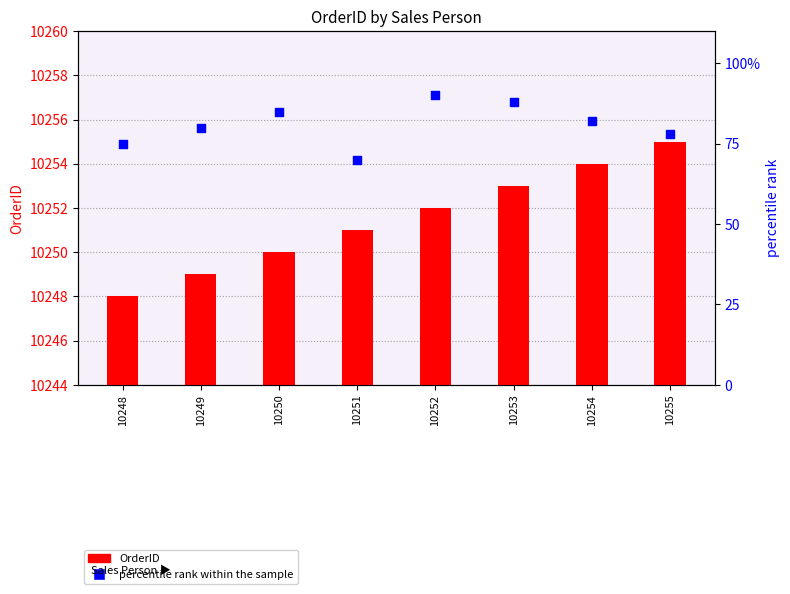

What is the total value across all series at 10250?

10335